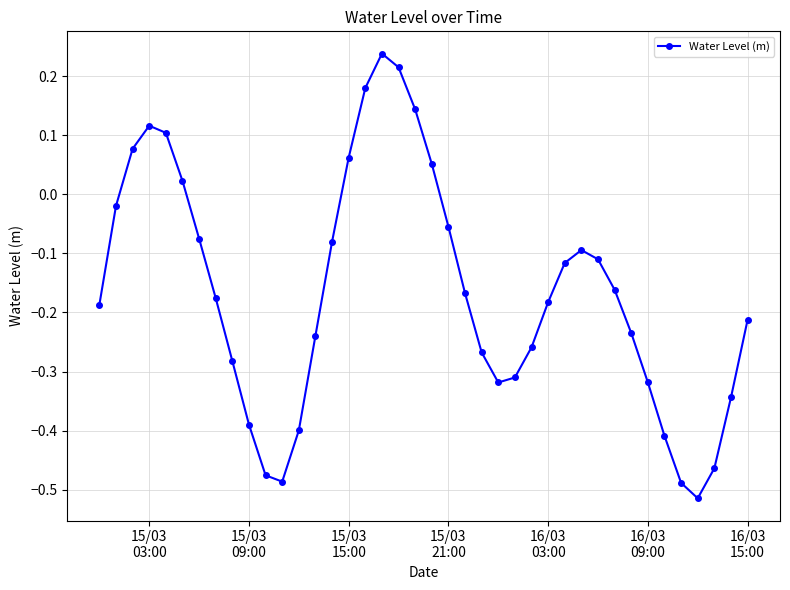

True or false: there are more than 1 points higher than both neighbors.

True